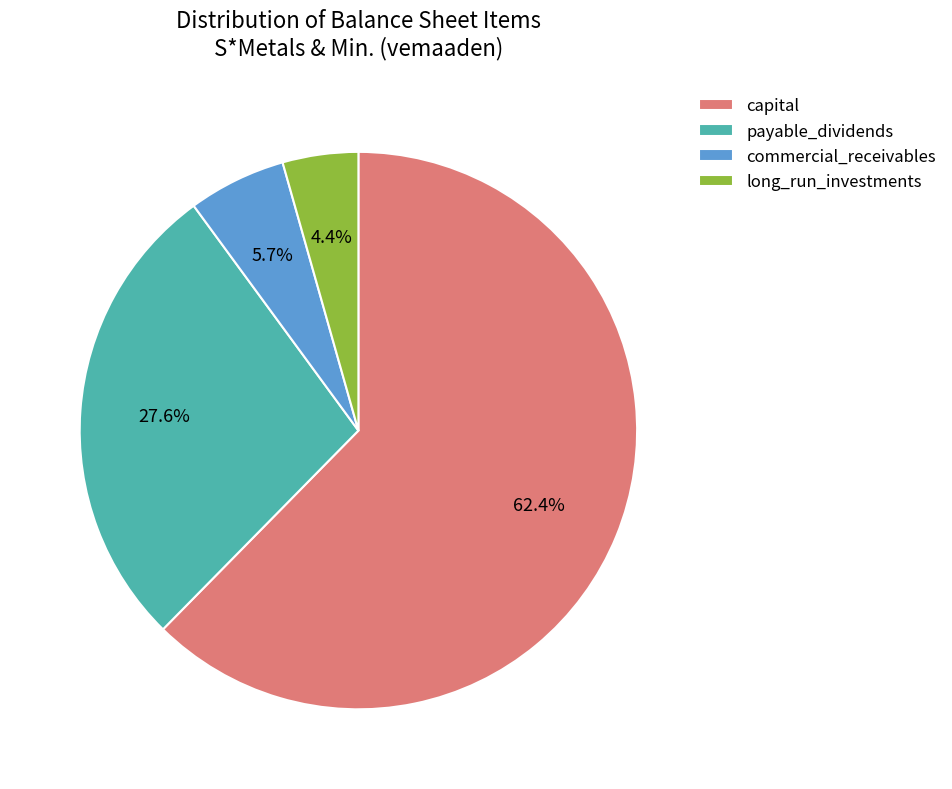

Which category has the smallest portion of the pie?

long_run_investments